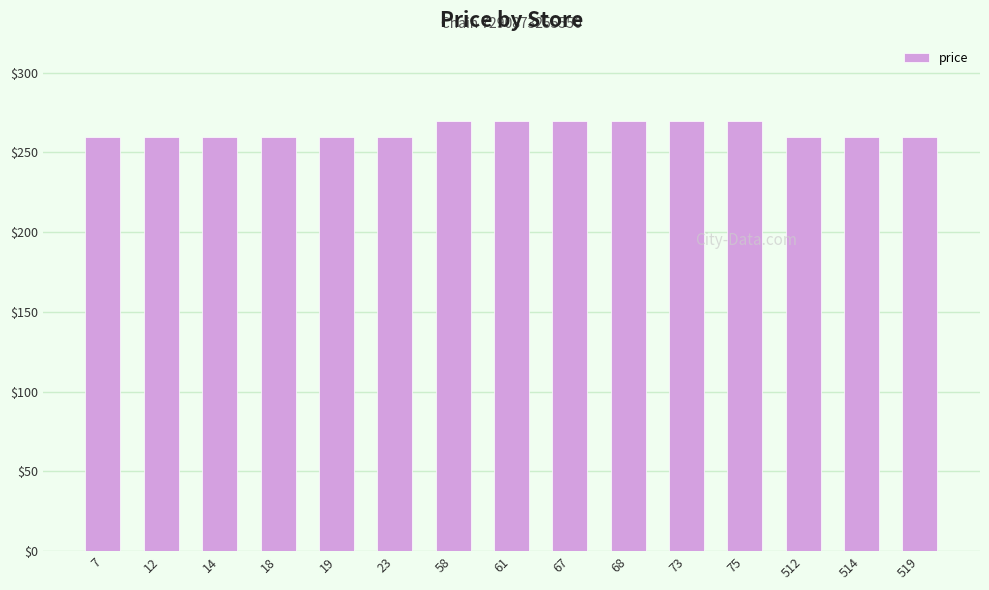

Reading left to right, transcribe all the data shown in this chart.

260	260	260	260	260	260	270	270	270	270	270	270	260	260	260